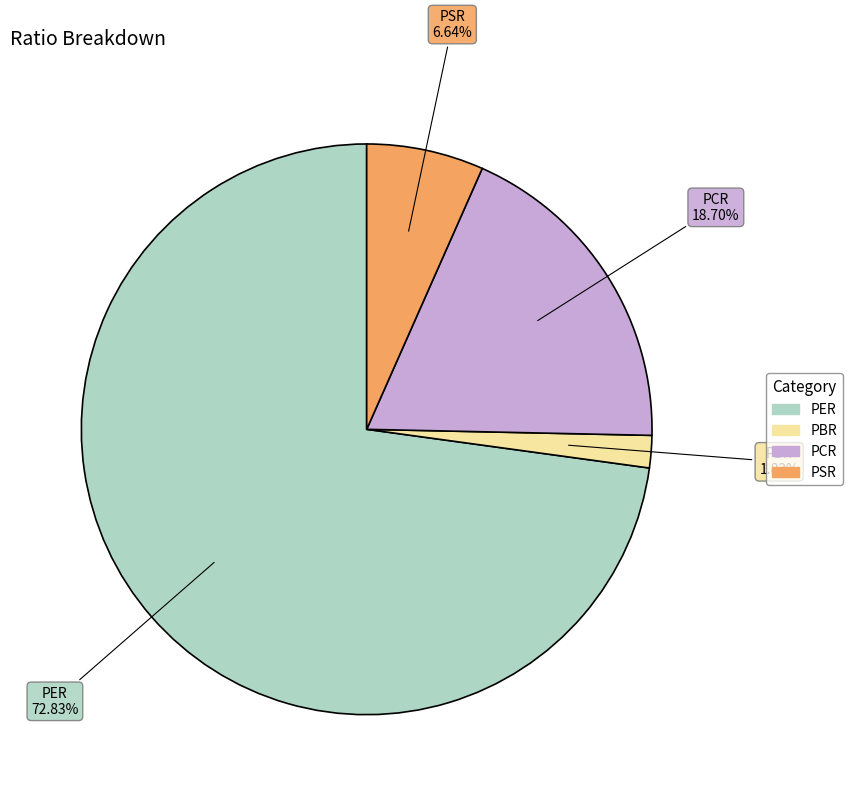

To the nearest percent, what portion does PCR represent?

19%